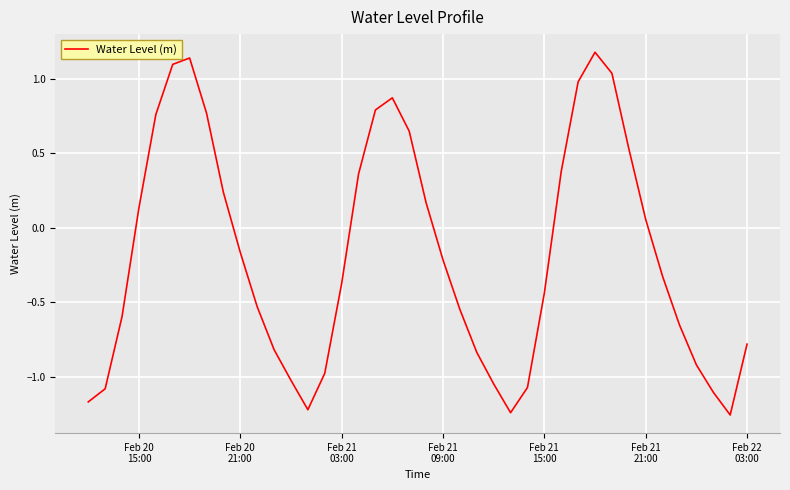

What is the maximum value shown in the chart?

1.2